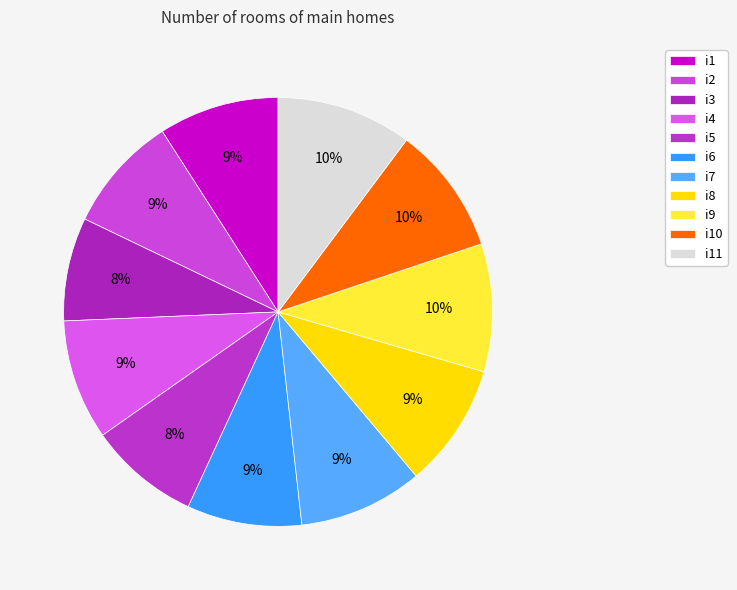

To the nearest percent, what portion does i9 represent?

10%